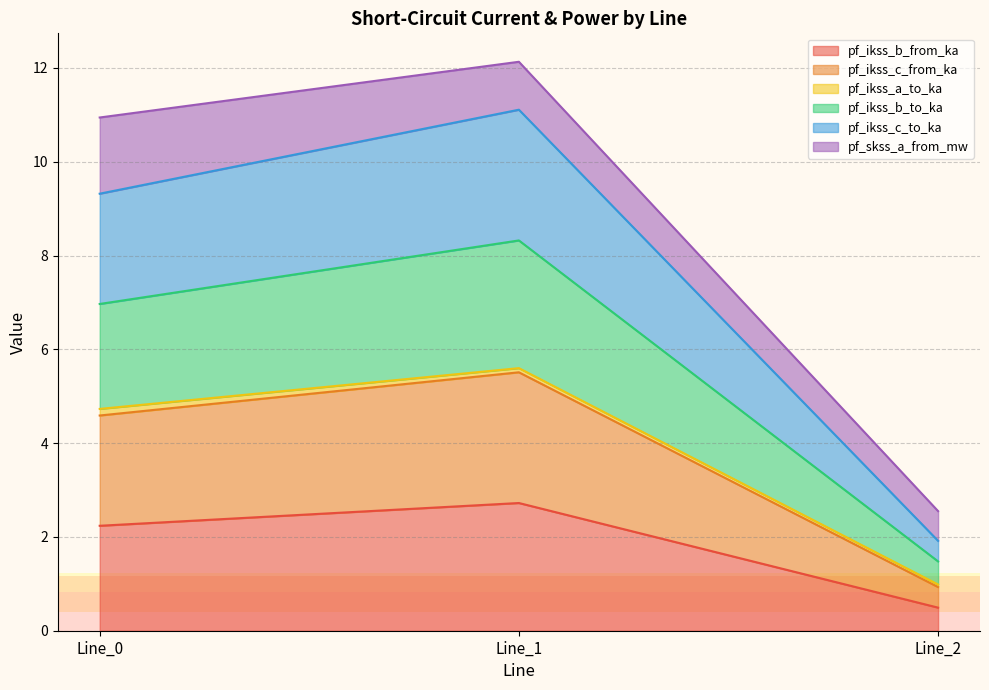

At which category does the chart reach its peak across all series?

Line_1